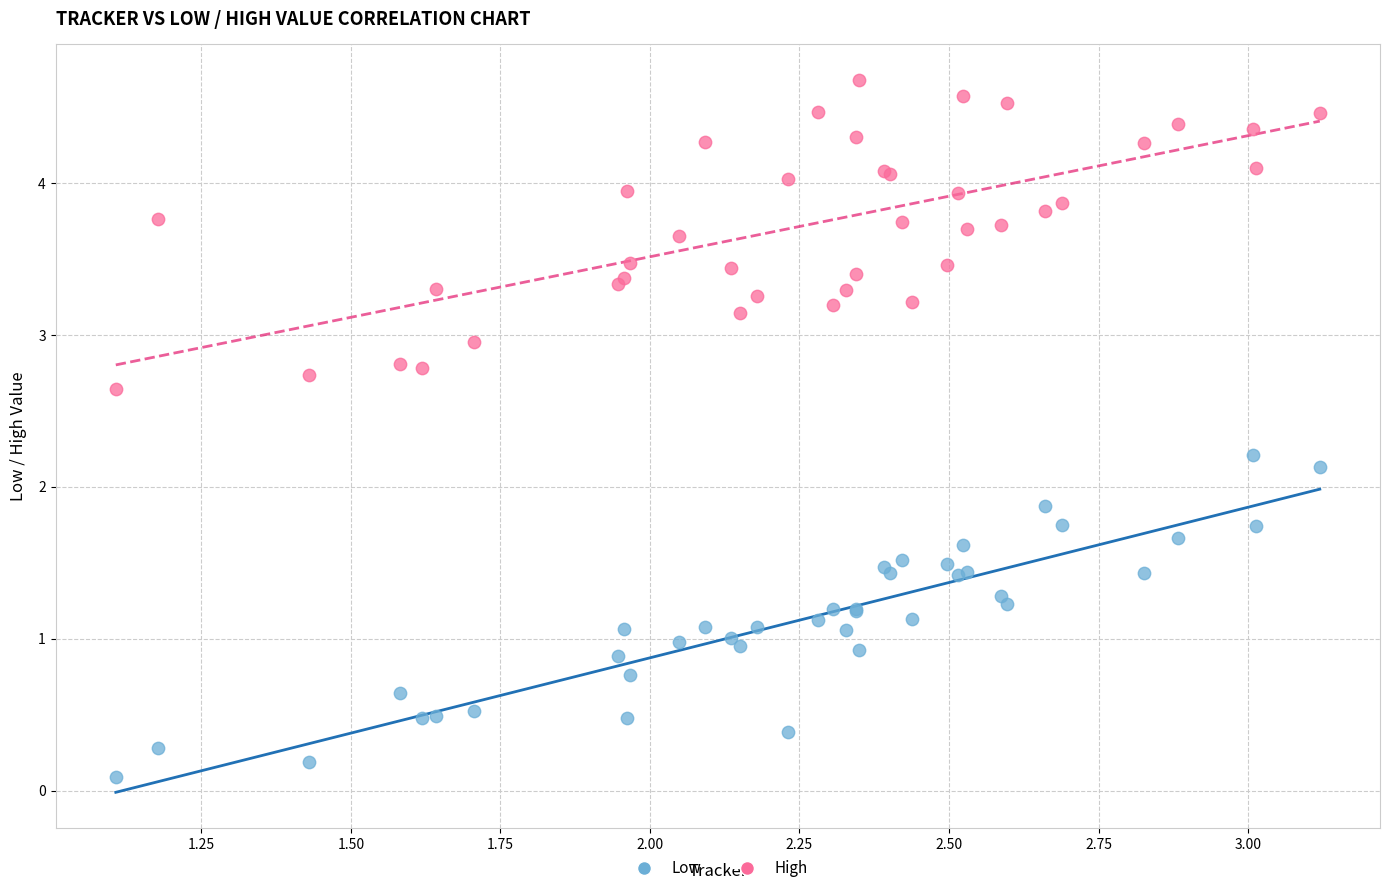

Which series contains the lowest Y value?

Low